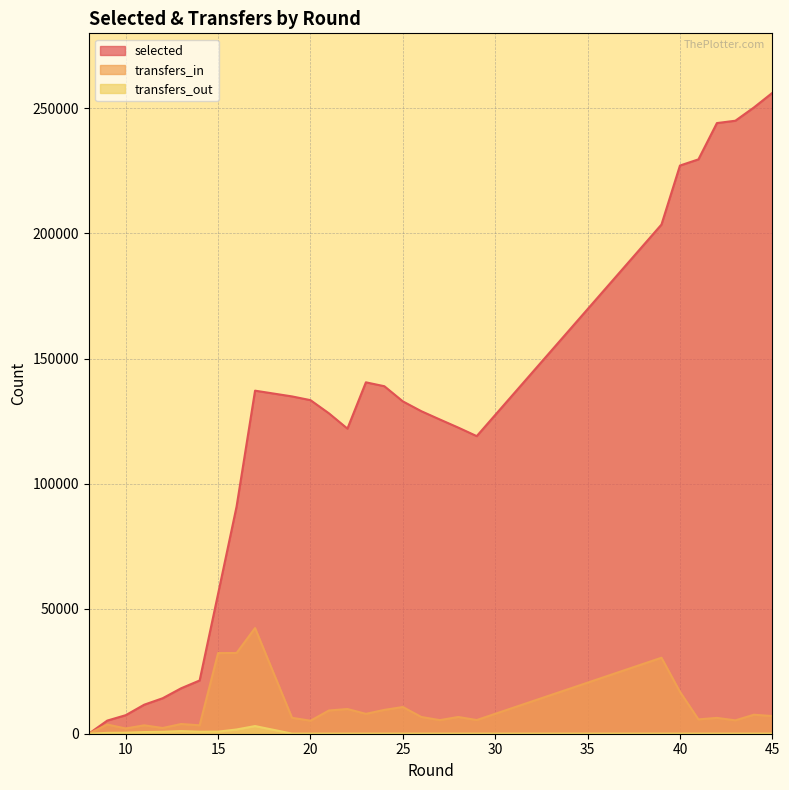

Reading right to left, transcribe all the data shown in this chart.

selected: 256197	250343	245062	244122	229615	227142	203561	118976	122384	125635	128940	132869	138923	138923	140483	121974	128080	133357	134851	137146	90820	55973	21285	18175	14188	11605	7414	5249	0
transfers_in: 7061	7592	5342	6329	5733	16749	30378	5468	6689	5436	6697	10675	9530	9530	7944	9877	9281	5196	6363	42233	32268	32238	3360	3881	2287	3355	2101	3665	0
transfers_out: 39	39	39	39	39	39	39	40	40	40	41	41	41	41	41	41	41	41	41	3060	1696	828	795	1049	770	657	413	349	0